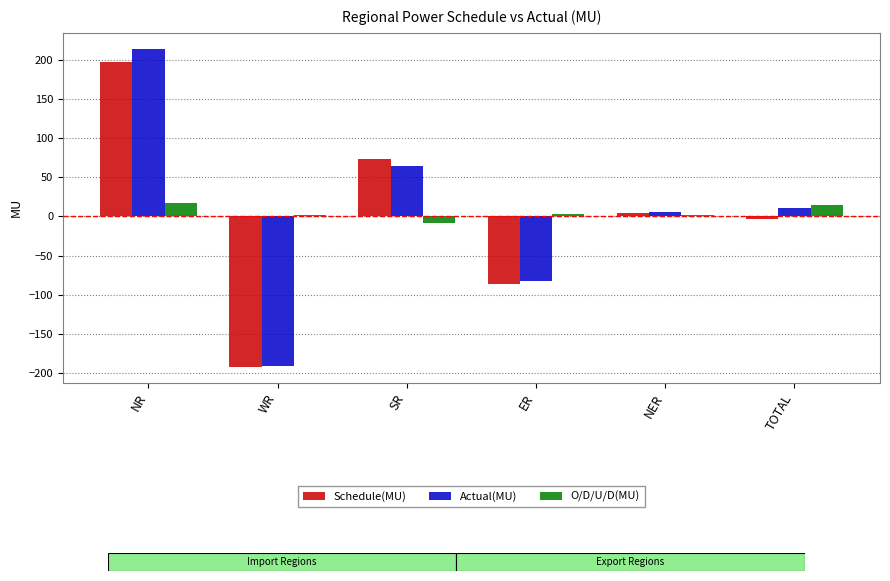

Count the number of data series in this chart.

3